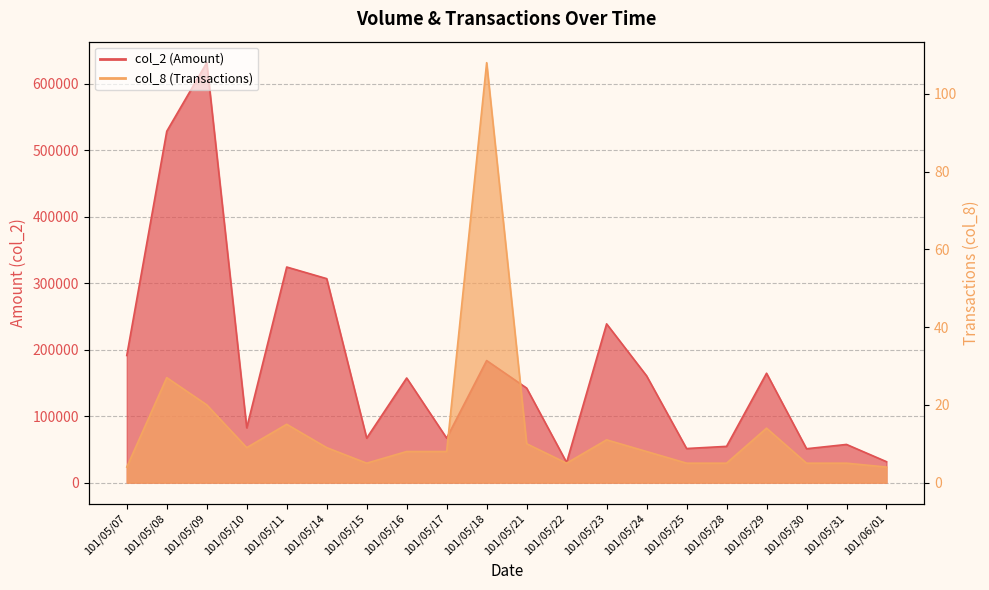

True or false: col_8 and col_2 intersect in this chart.

False